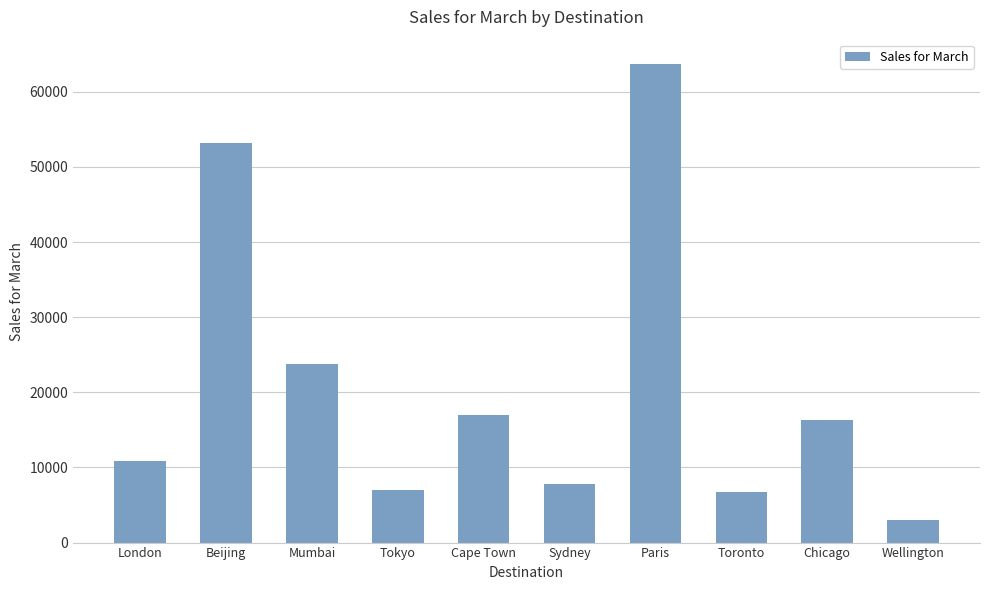

What value does the data have at Wellington?

2940.0